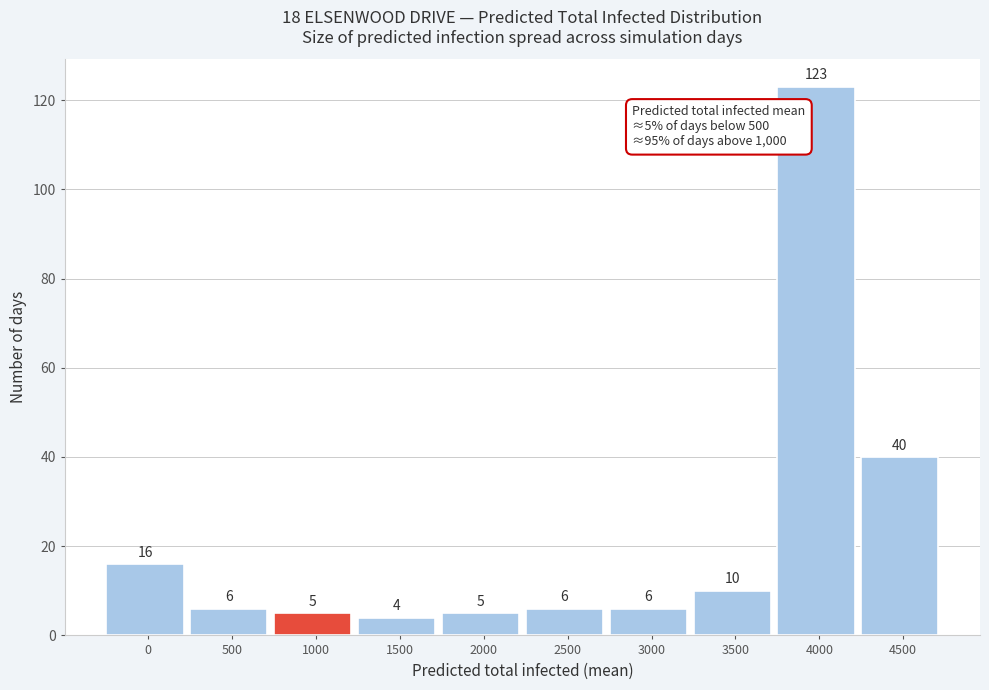

Reading right to left, list all the values displayed in this chart.

4500=40	4000=123	3500=10	3000=6	2500=6	2000=5	1500=4	1000=5	500=6	0=16